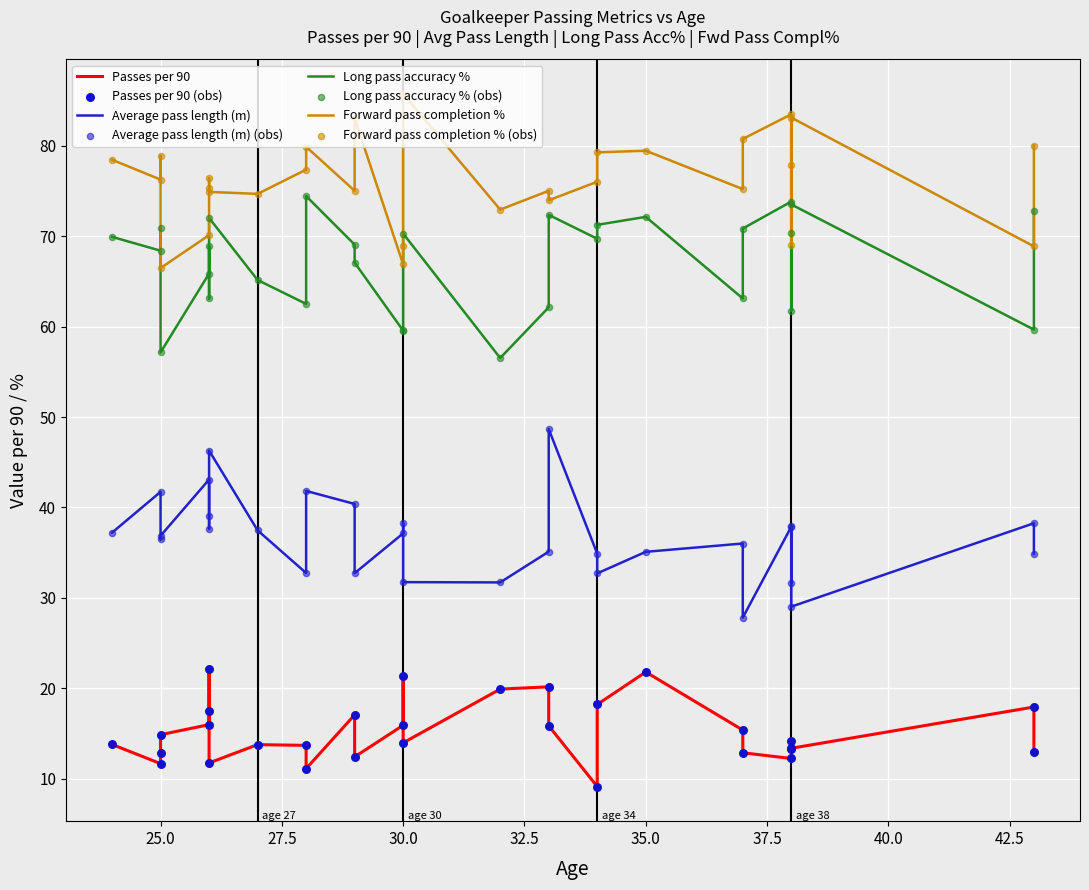

Which series contains the highest Y value?

Forward pass completion %